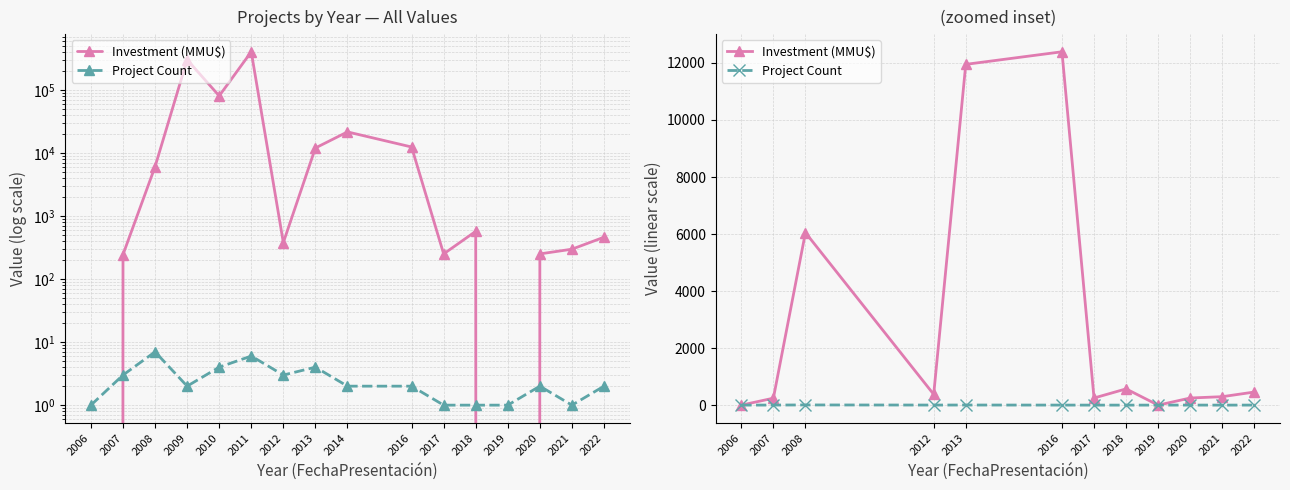

Count the number of data series in this chart.

2